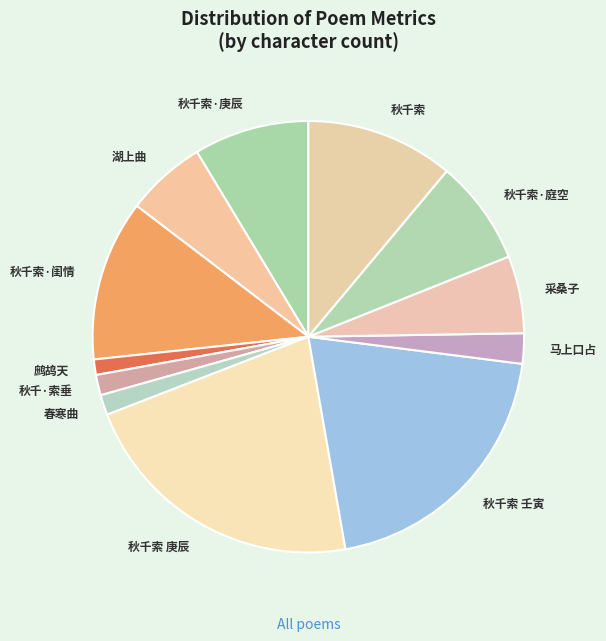

How many segments does this pie chart have?

12